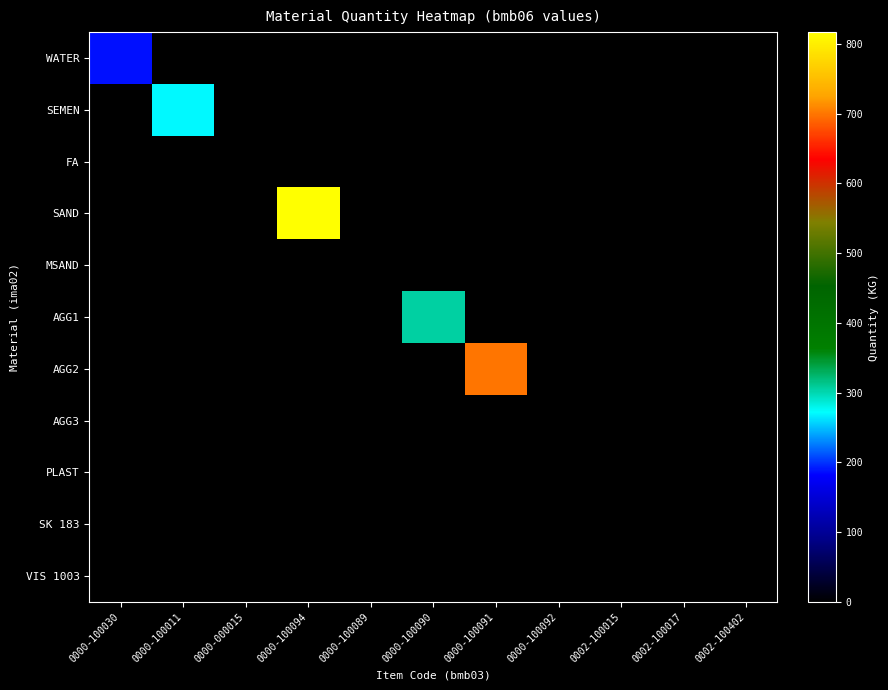

Rank the series at 0000-100091 from lowest to highest value.

WATER, SEMEN, FA, SAND, MSAND, AGG1, AGG3, PLAST, SK 183, VIS 1003, AGG2